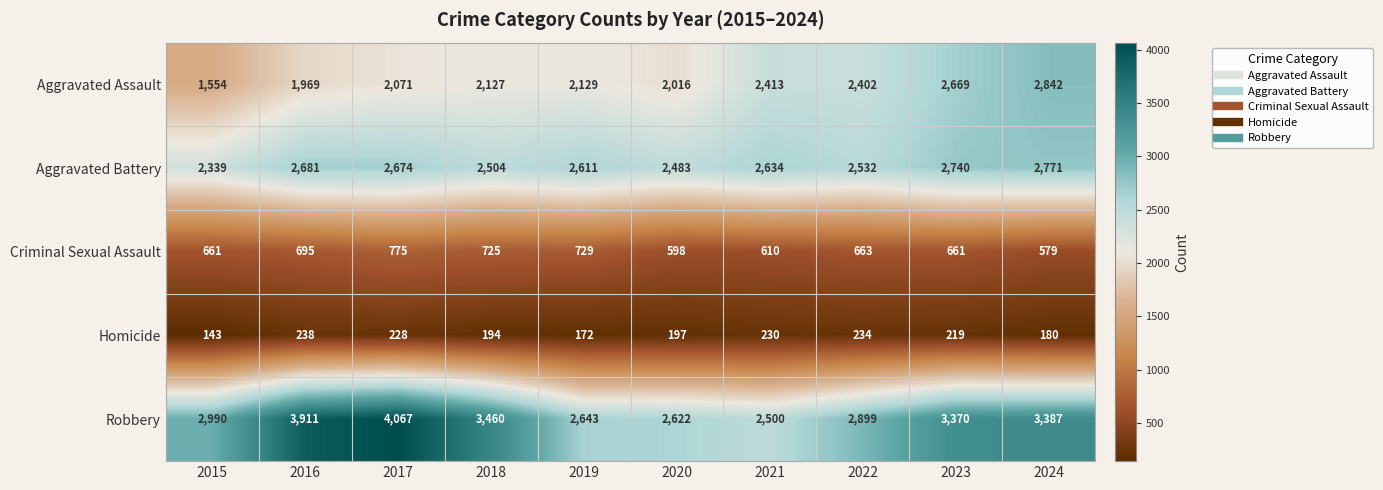

The Aggravated Battery series shows 4183 at 2019. True or false?

False